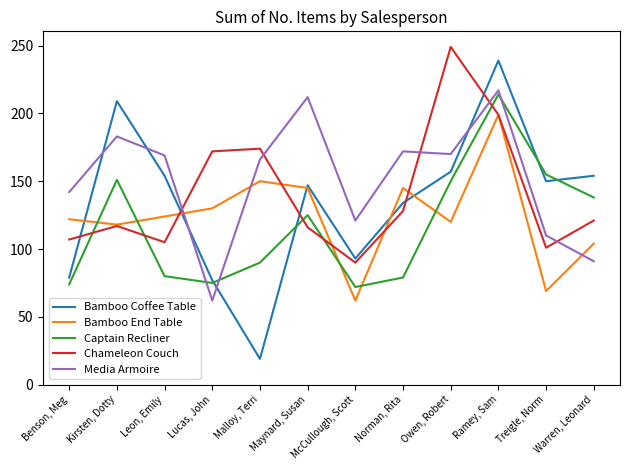

What is the difference between the highest and lowest values at McCullough, Scott?

59